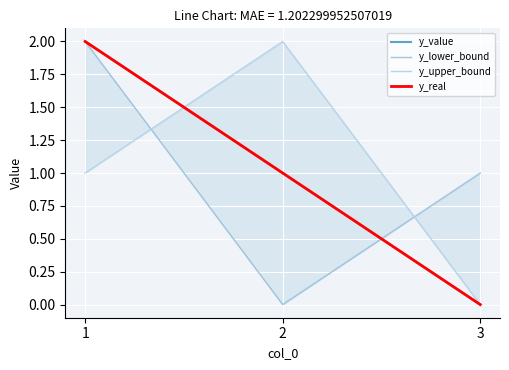

Is it true that y_value equals 0 at 3?

True